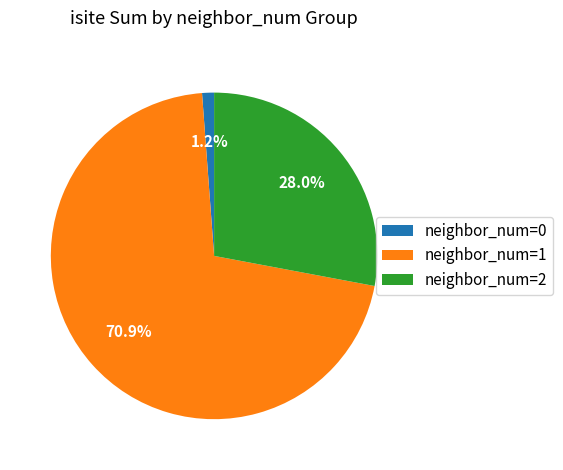

What is the majority slice?

neighbor_num=1